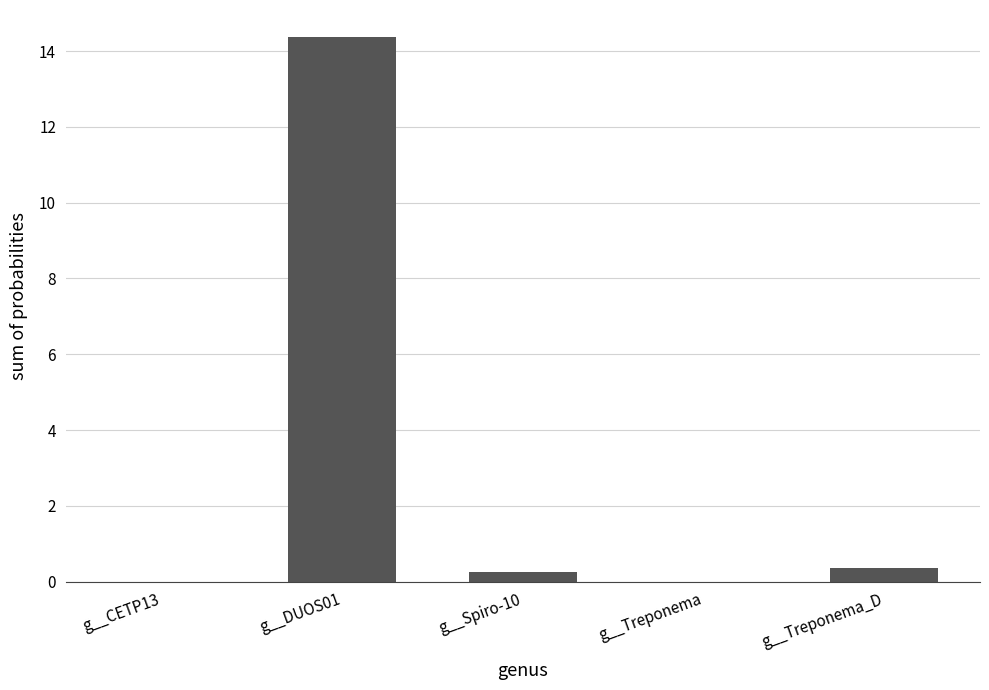

What is the difference between the values at g__CETP13 and g__DUOS01?

14.4